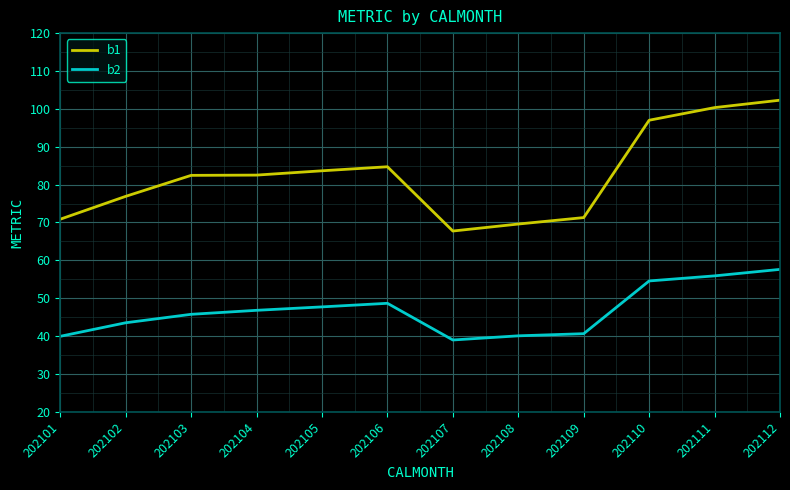

What is the difference between the highest and lowest values at 202107?

28.8